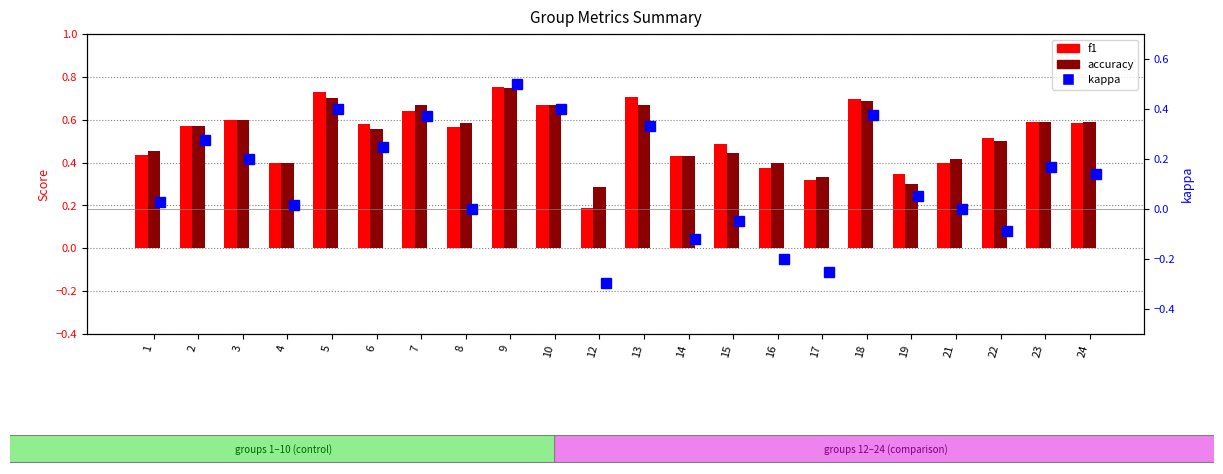

List the labels in order of kappa value, smallest first.

12, 17, 16, 14, 22, 15, 8, 21, 4, 1, 19, 24, 23, 3, 6, 2, 13, 7, 18, 5, 10, 9